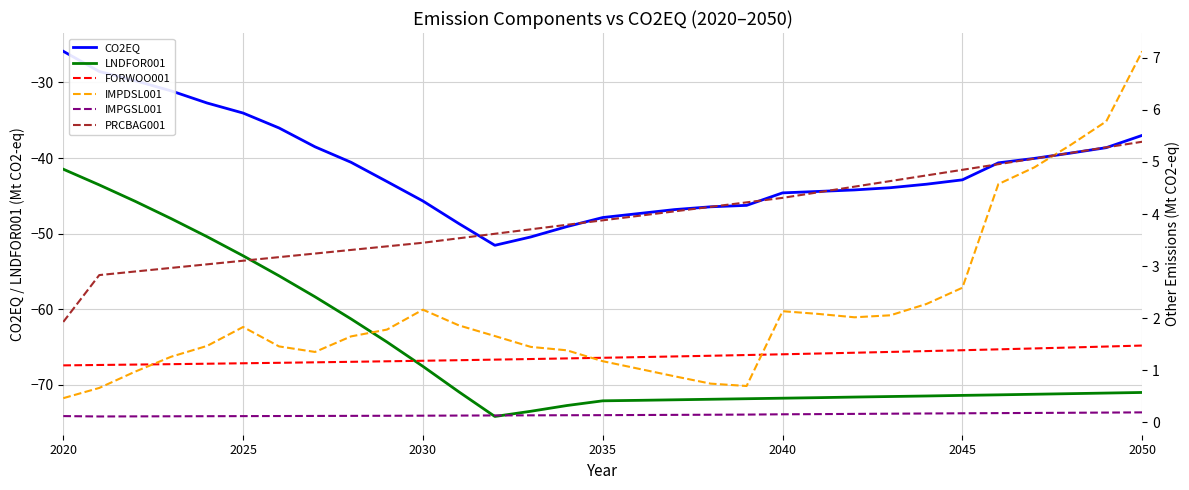

Does the chart have visible grid lines?

Yes